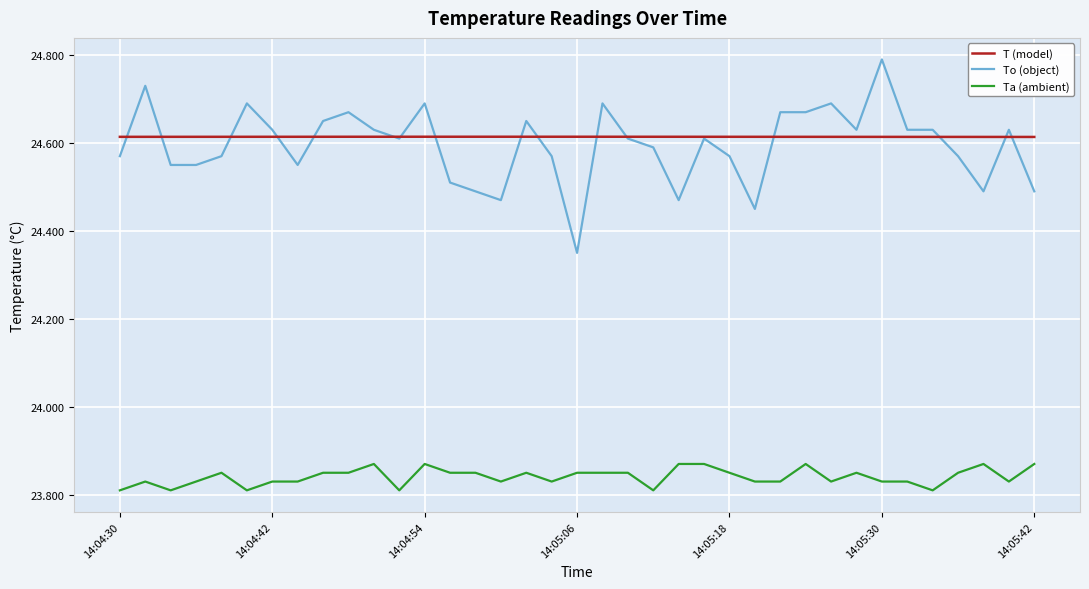

True or false: Ta (ambient) has more than 2 interior local peaks.

True